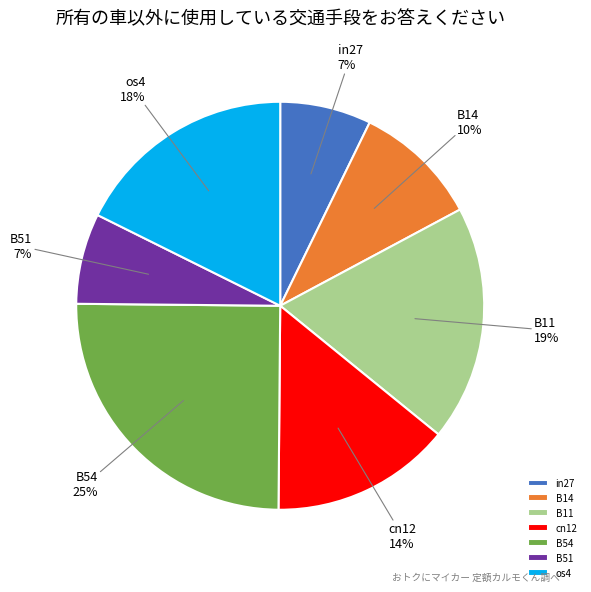

How many slices are in this pie chart?

7